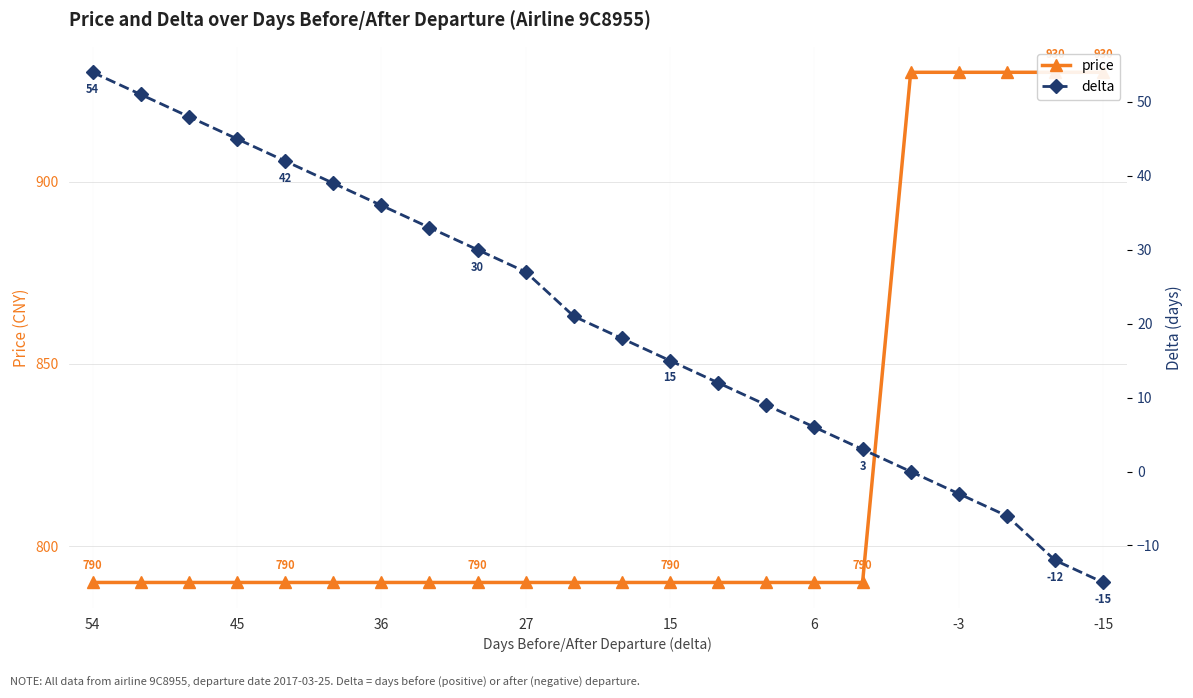

True or false: price and delta cross at least once.

False